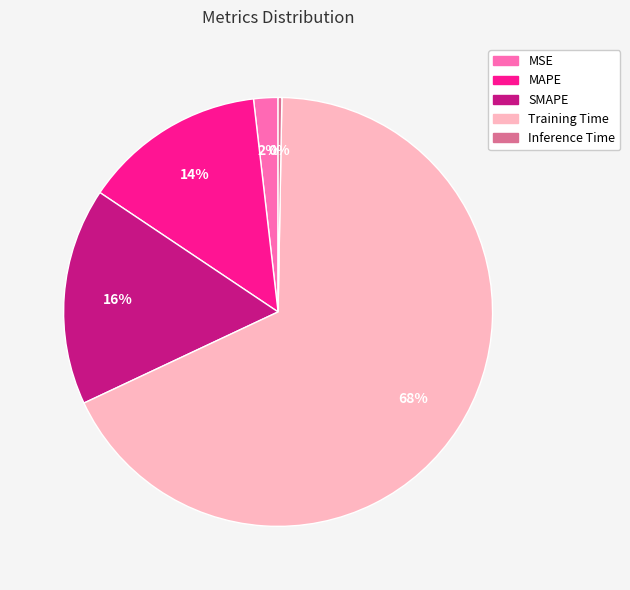

To the nearest percent, what is the difference between the MAPE and MSE slice percentages?

12%